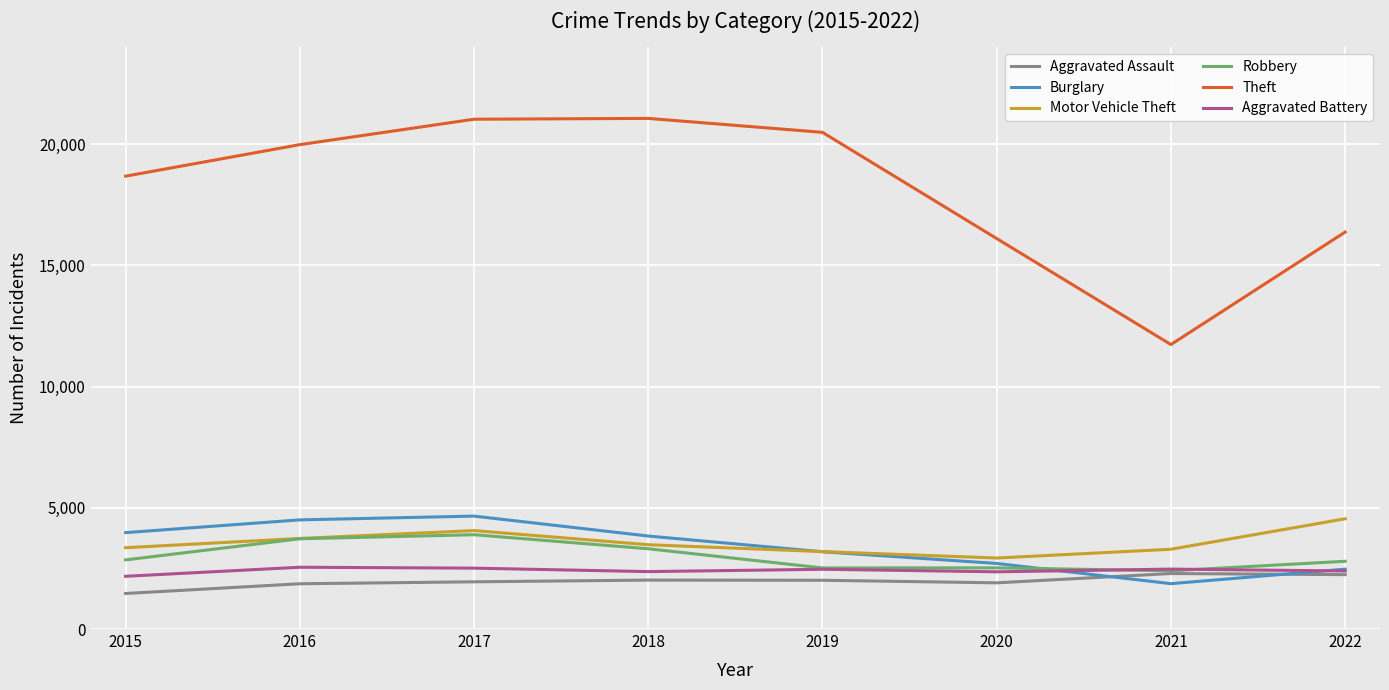

Is this an area chart (filled region under the line)?

No